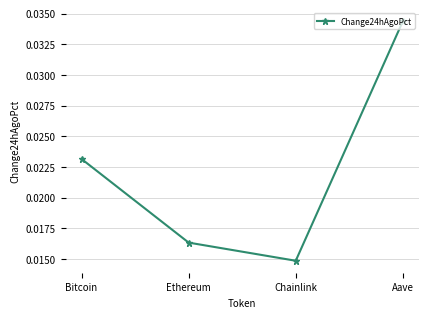

Rank the categories by value from lowest to highest.

Chainlink, Ethereum, Bitcoin, Aave